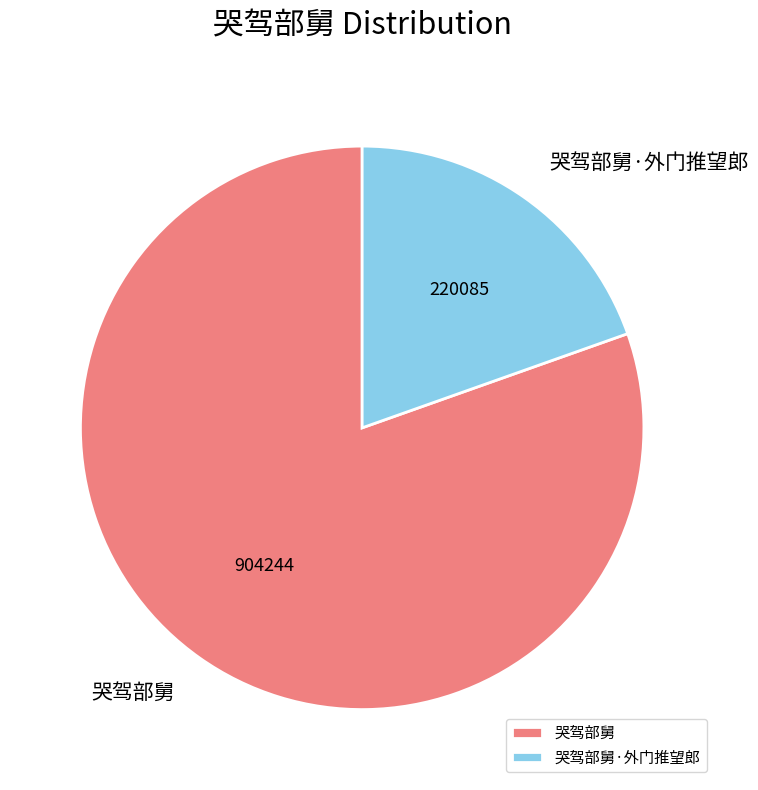

Combined, do 哭驾部舅 and 哭驾部舅·外门推望郎 account for over 50%?

Yes